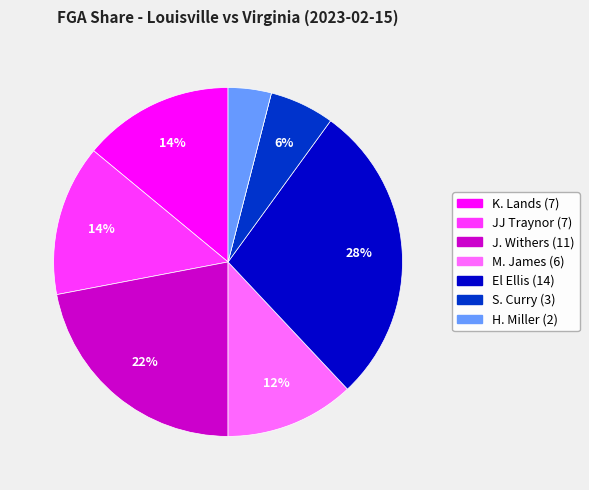

Does any single category account for the majority?

No